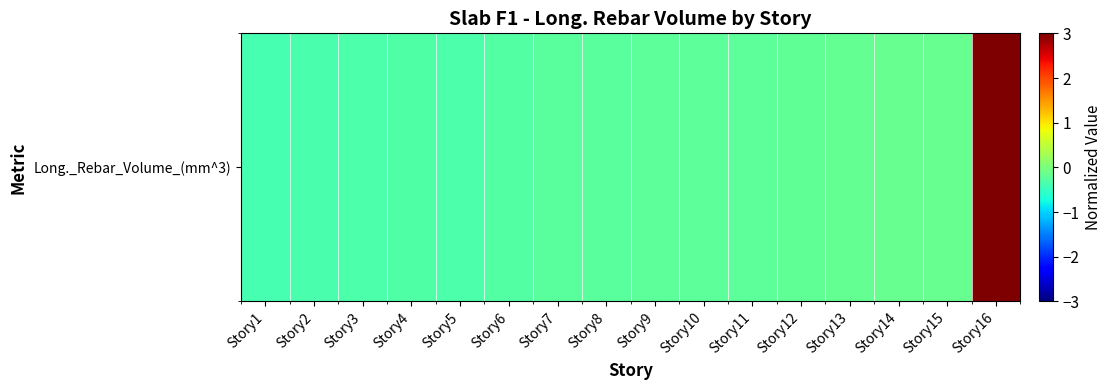

What is the maximum value shown in the chart?

3.9